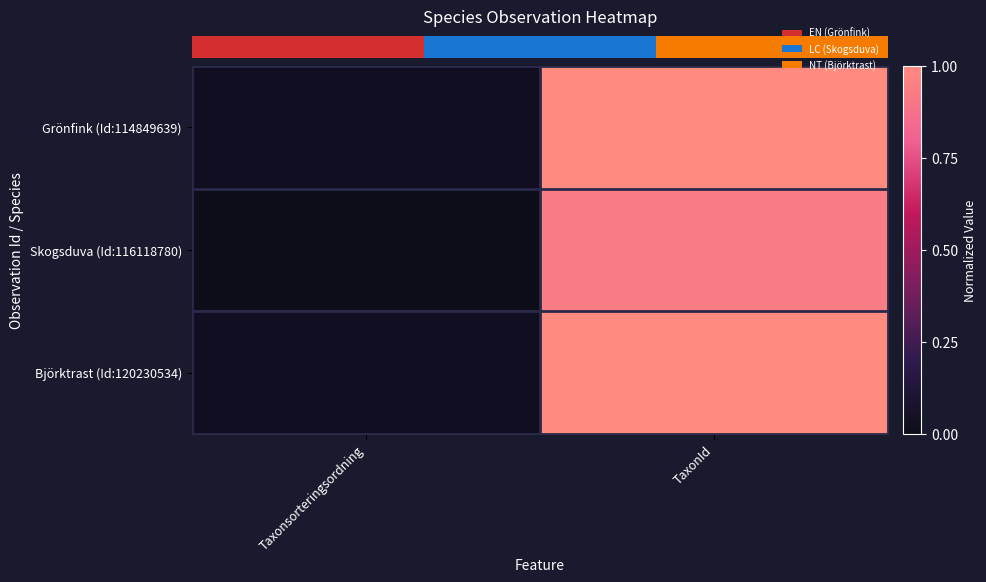

Reading left to right, what are all the values shown in this chart?

row_0: 0.0	1.0
row_1: 0.0	0.9
row_2: 0.0	1.0